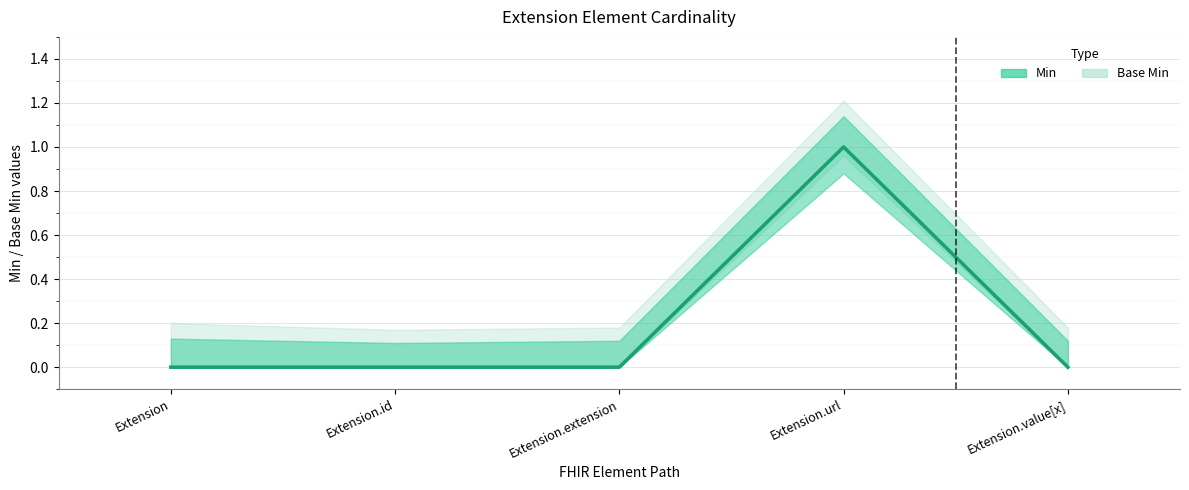

The value of Min at Extension.id is 0. True or false?

True